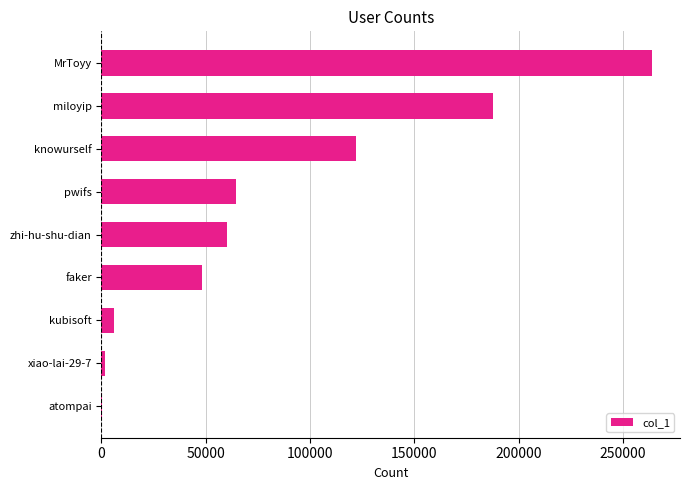

Which label corresponds to the largest value in the chart?

MrToyy